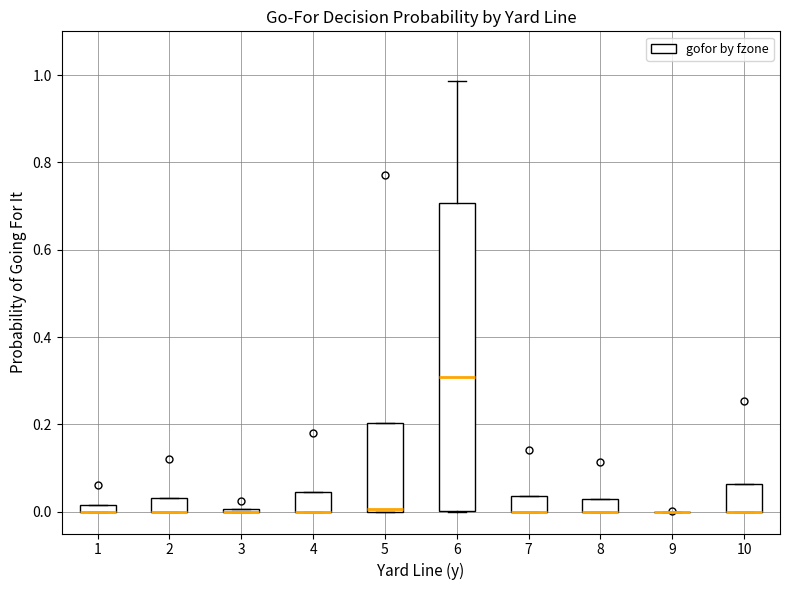

Which box is the tallest, from its lower edge to its upper edge?

6